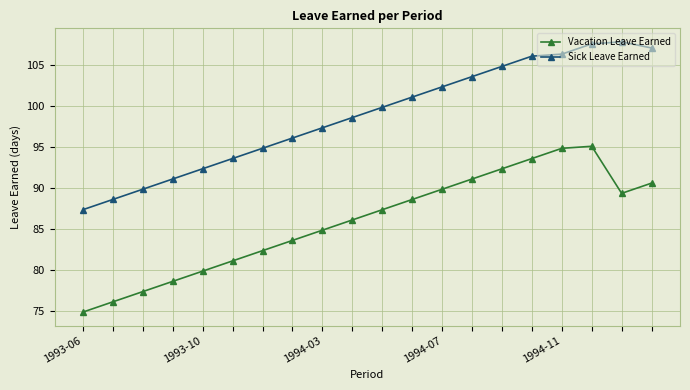

What is the minimum value shown in the chart?

74.8